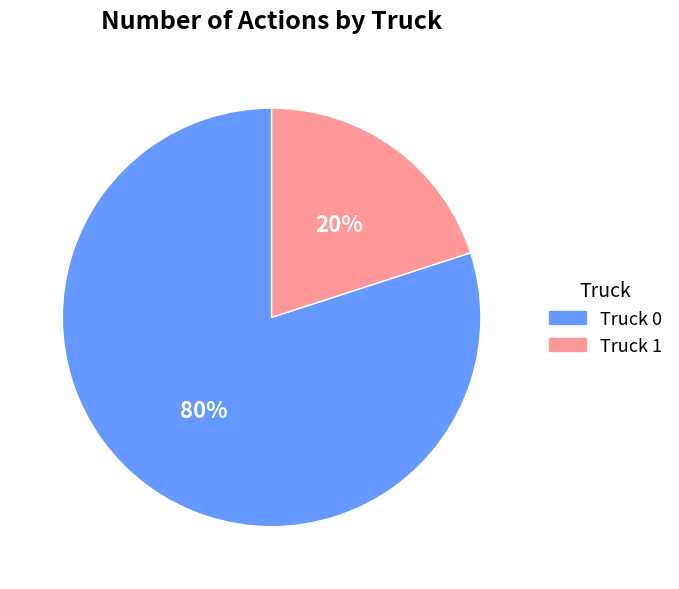

What is the majority slice?

Truck 0